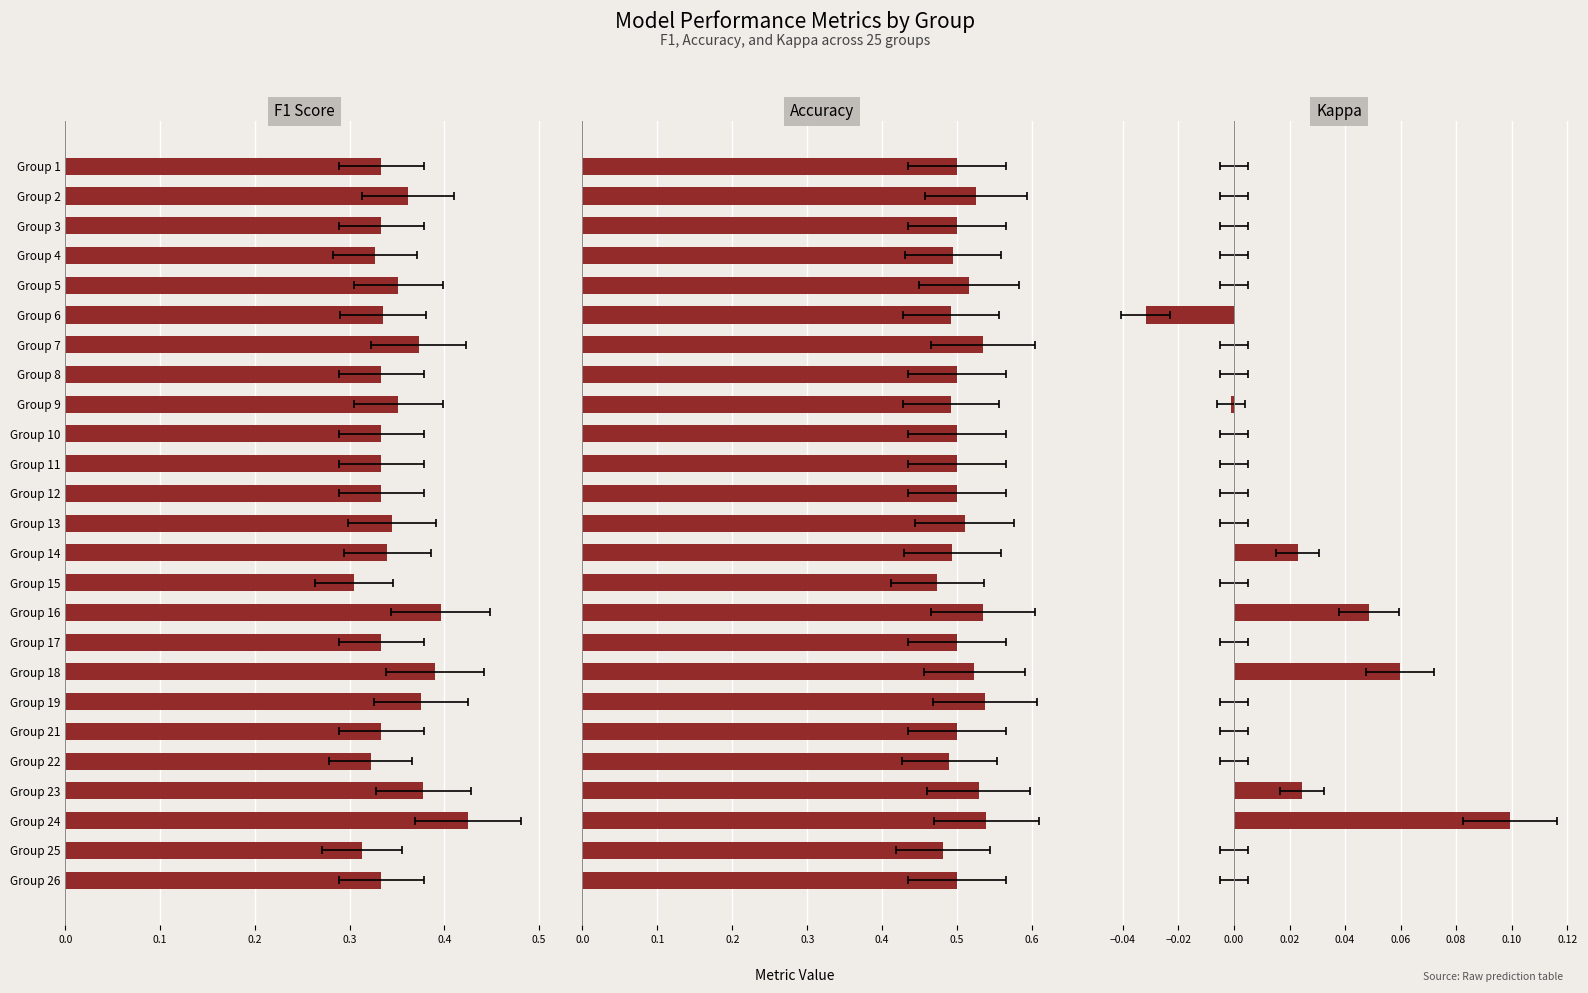

How many groups of bars are there?

25